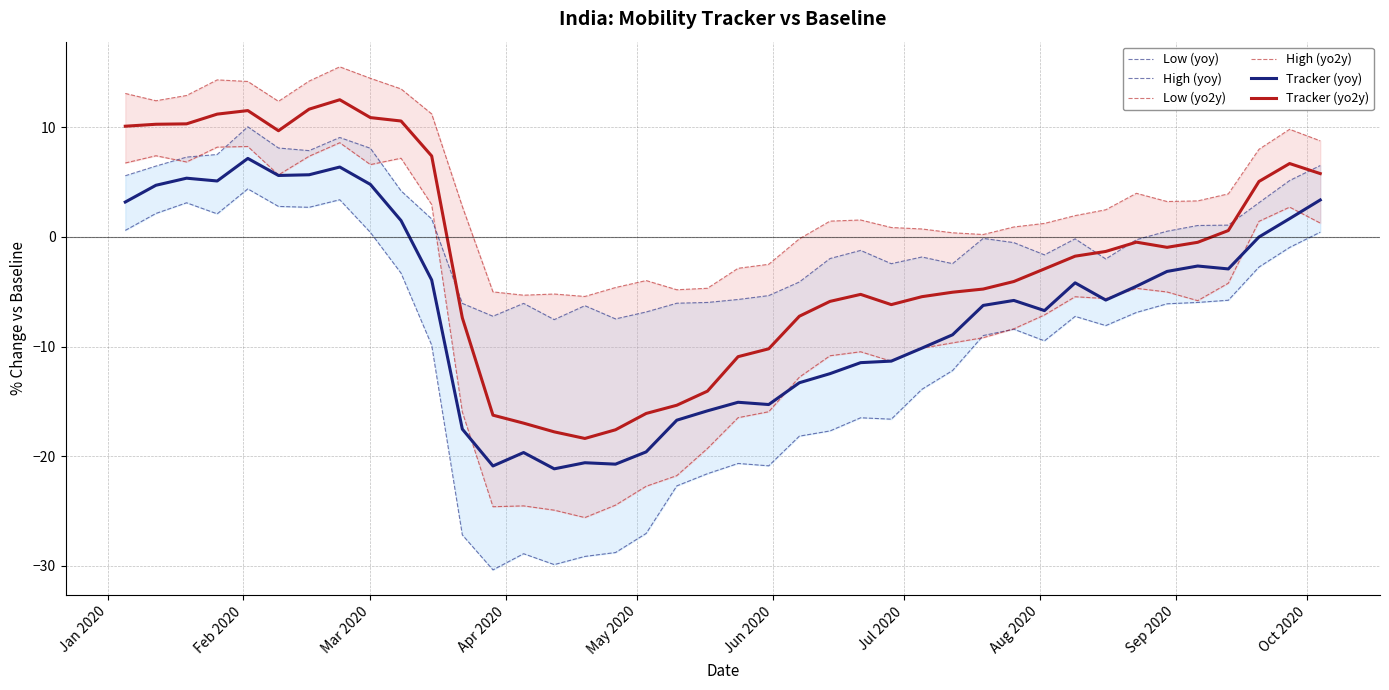

What is the lowest value of the Low (yoy) series?

-30.4